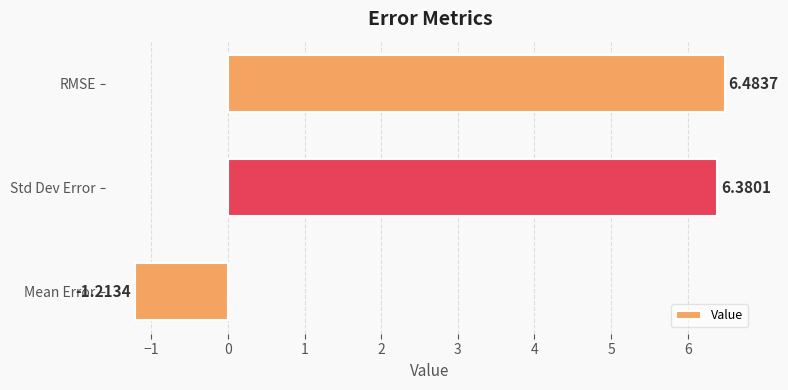

At which label is the value closest to 2?

Mean Error